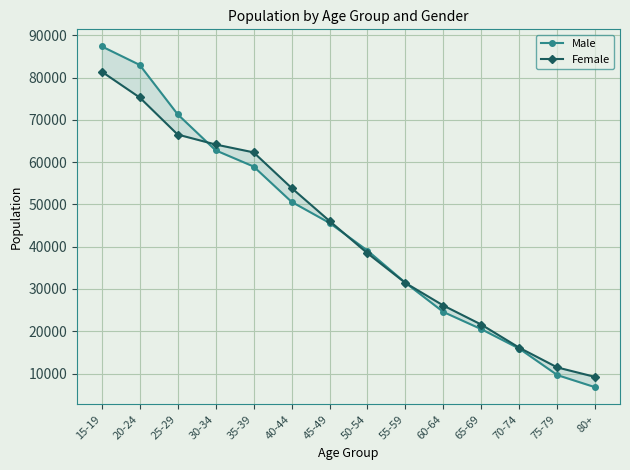

Reading right to left, transcribe all the data shown in this chart.

Male: 80+=6745	75-79=9624	70-74=15873	65-69=20477	60-64=24547	55-59=31448	50-54=39073	45-49=45618	40-44=50606	35-39=58961	30-34=62790	25-29=71311	20-24=82990	15-19=87376
Female: 80+=9183	75-79=11433	70-74=16084	65-69=21555	60-64=26072	55-59=31408	50-54=38444	45-49=46079	40-44=53890	35-39=62306	30-34=64168	25-29=66522	20-24=75289	15-19=81401